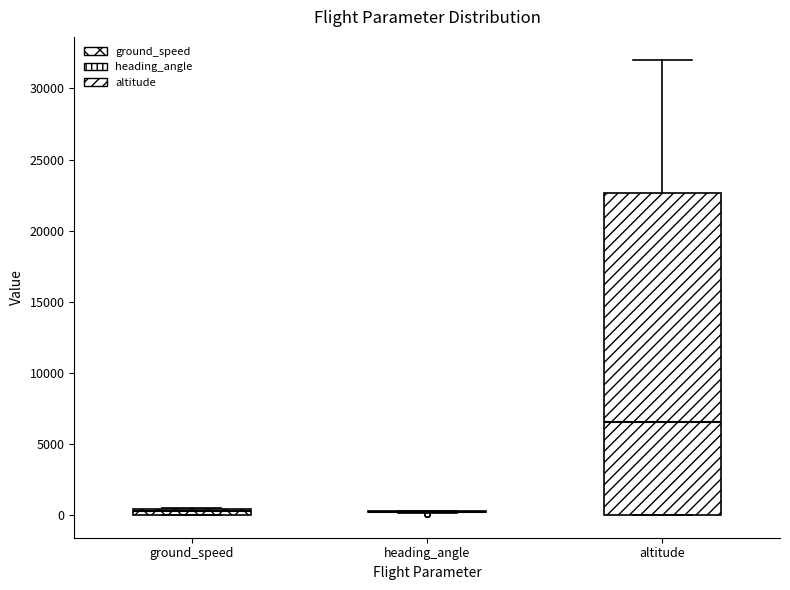

Comparing the boxes themselves (not the whiskers), which one is the tallest?

altitude